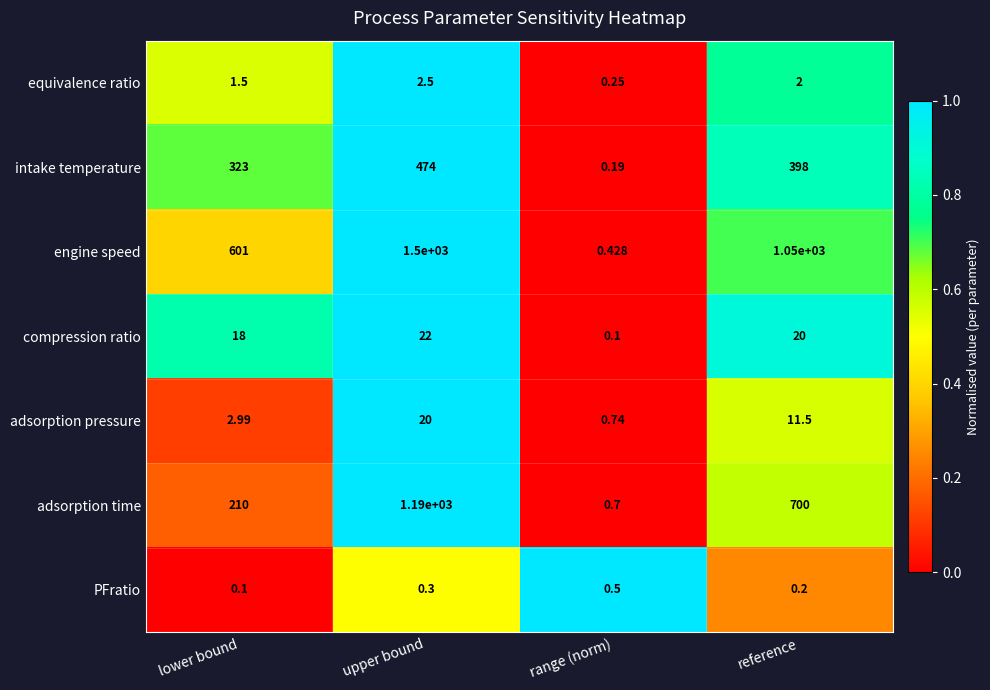

Rank the categories by adsorption time value from highest to lowest.

upper bound, reference, lower bound, range (norm)